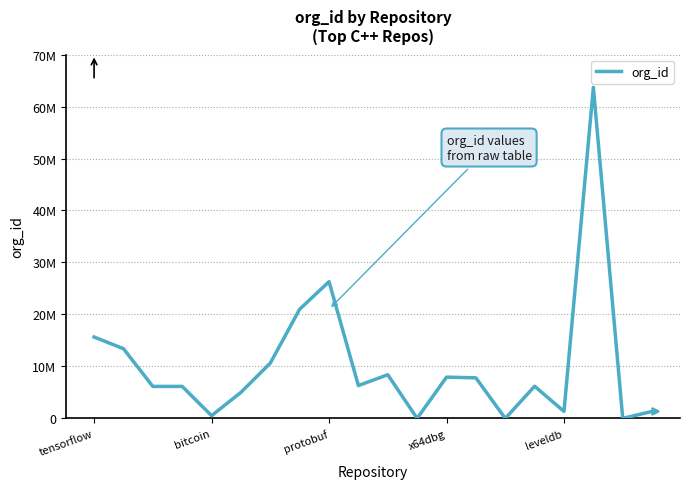

Reading left to right, transcribe all the data shown in this chart.

15658638	13409222	6154722	6154722	528860	5009934	10639145	21003710	26310541	6318500	8401422	0	7937360	7802525	0	6182163	1342004	63681715	0	1342004